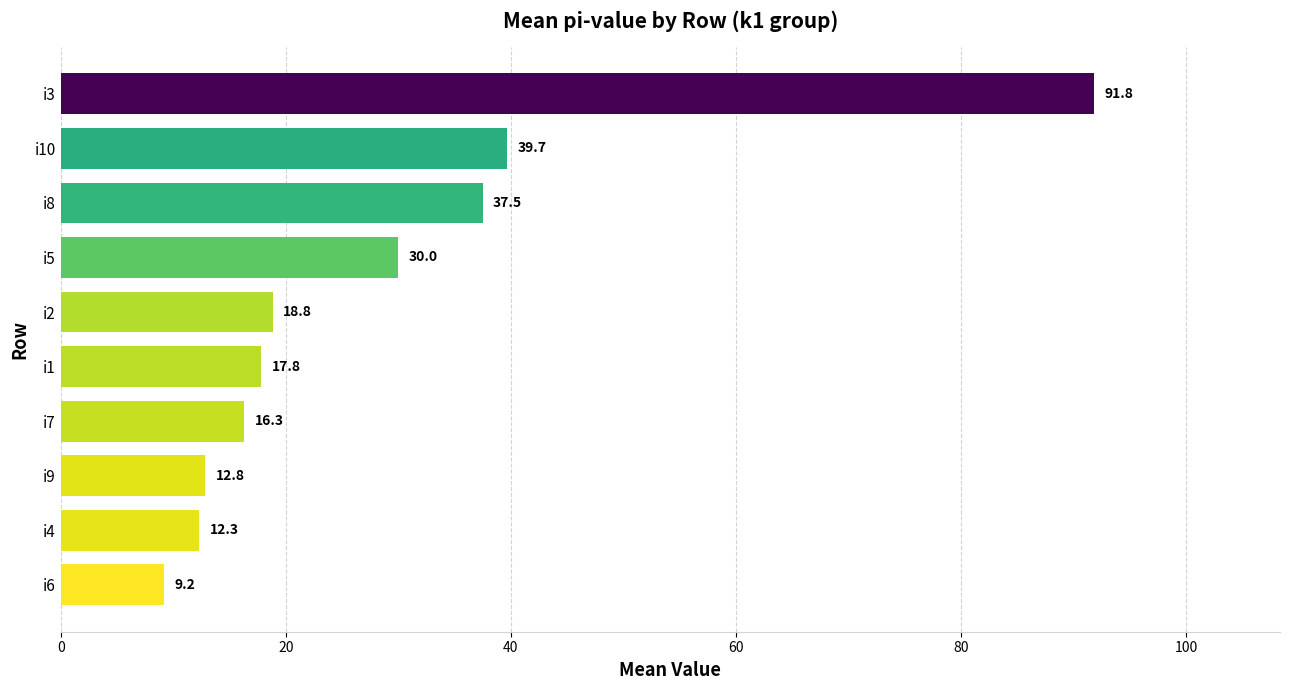

Where is the data nearest to the value 50?

i10